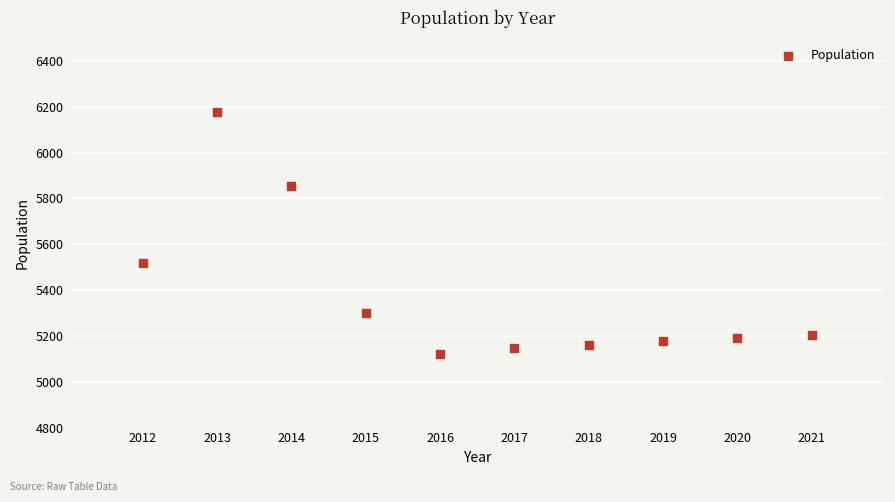

What is the average Y value?

5385